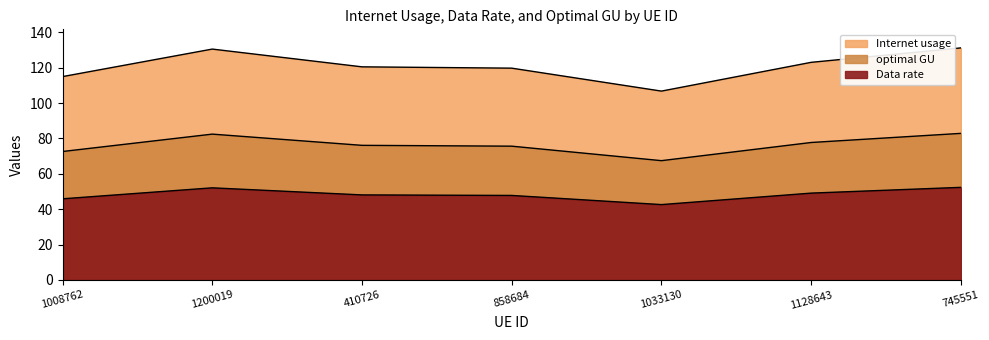

How many lines are shown in the chart?

3